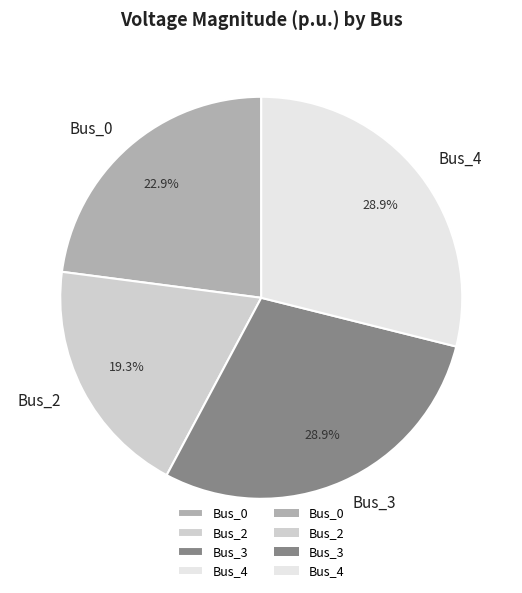

Is there a majority slice in this chart?

No